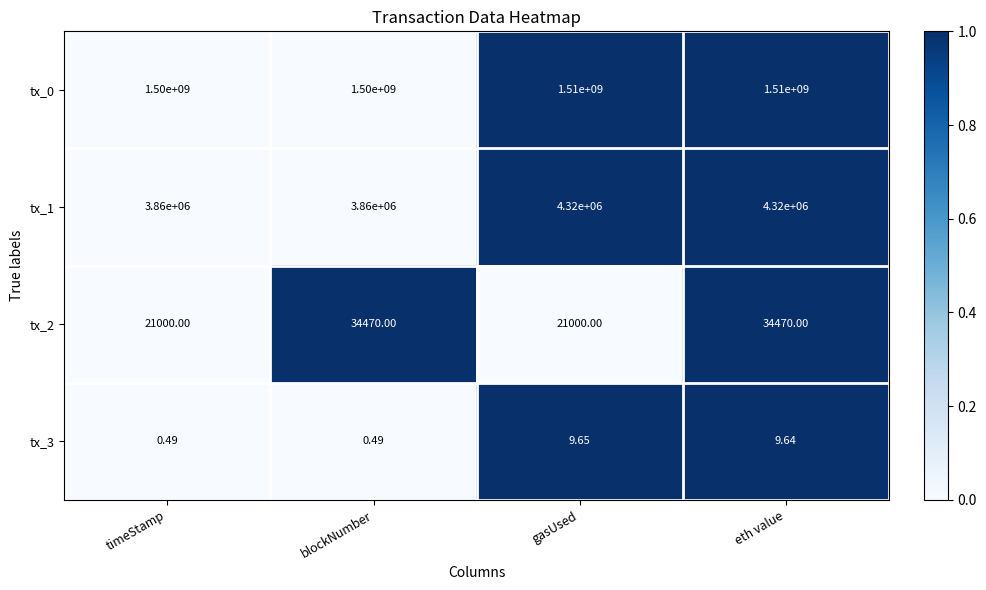

What is the total value across all series at gasUsed?

1514341009.7